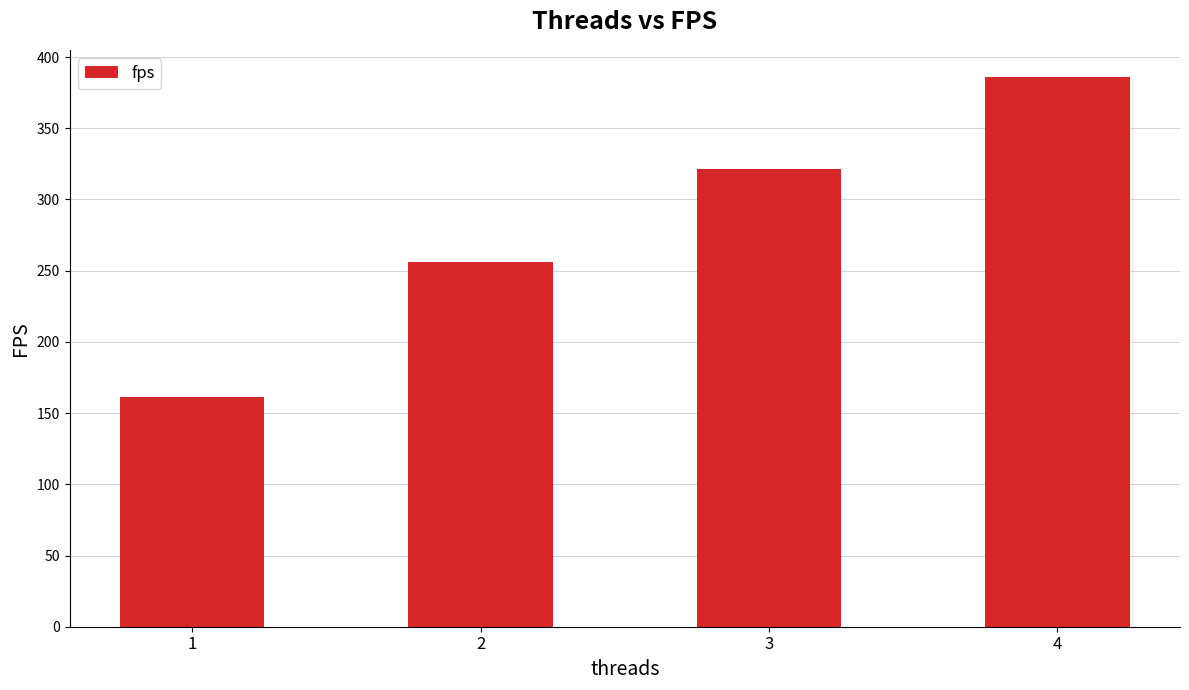

Reading left to right, what are all the values shown in this chart?

1=161.2	2=256.4	3=321.1	4=385.8